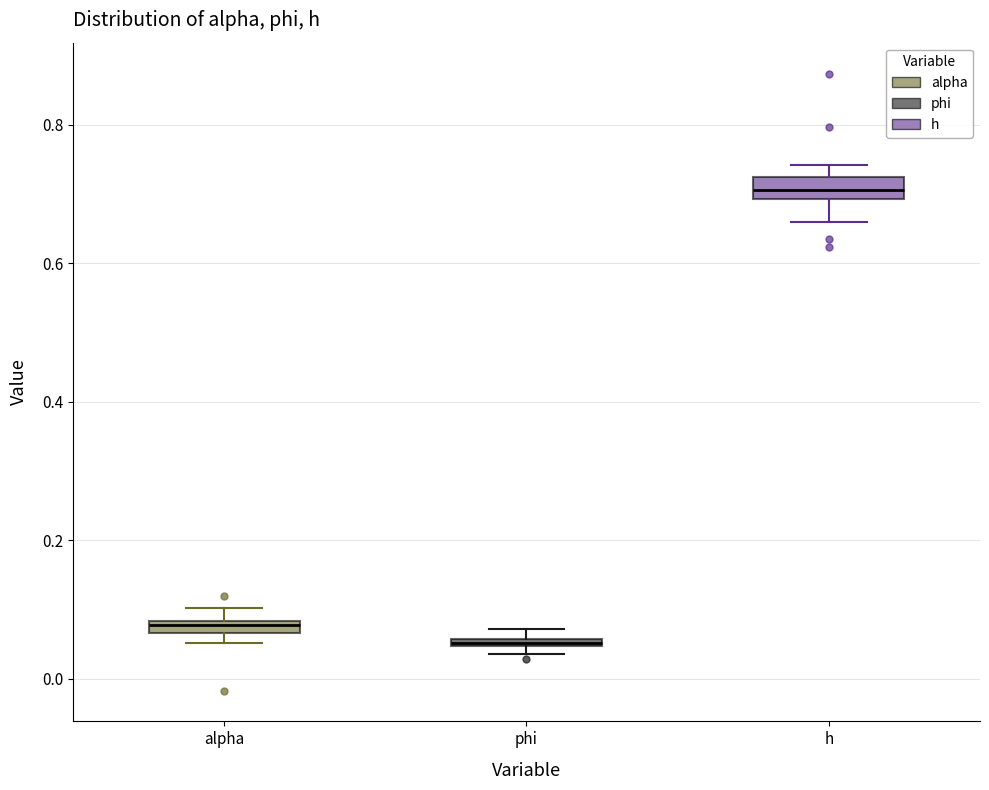

Where is the upper edge of the box for h on the y-axis? The values are not printed on the chart, so give them approximately, as read against the axis.

0.72